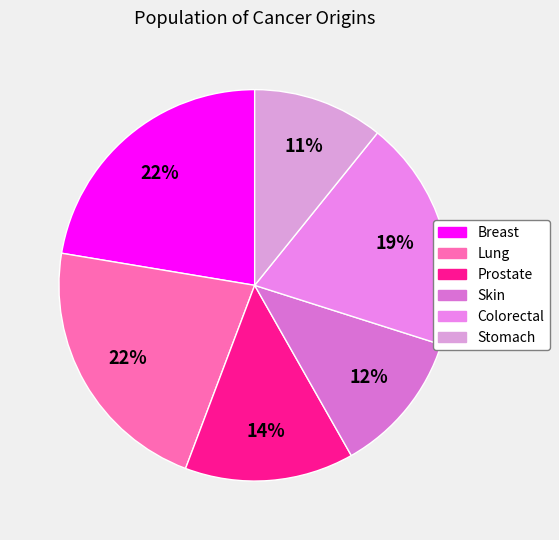

To the nearest percent, what percentage of the pie is Prostate?

14%